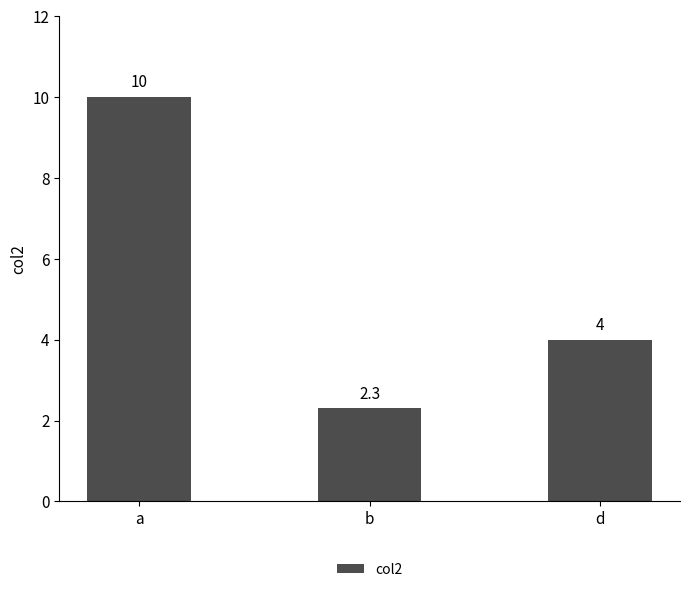

How many data points does each series have?

3